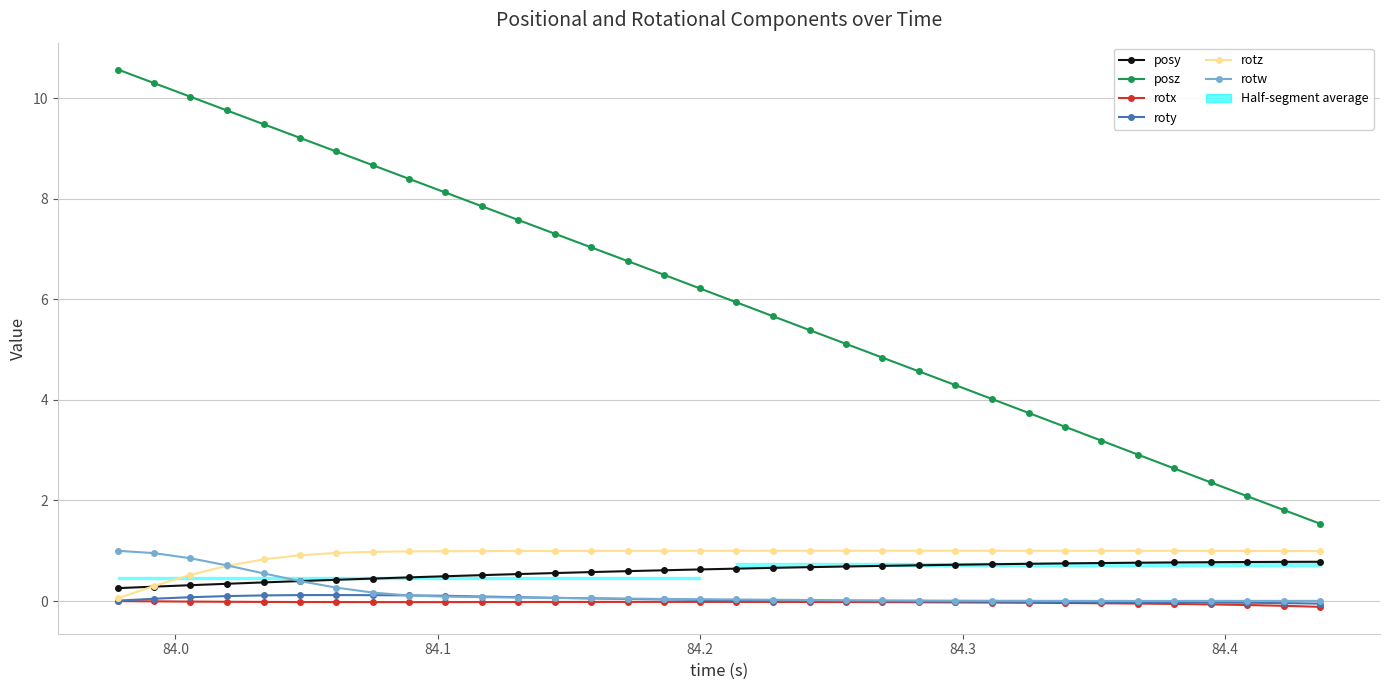

How many interior local peaks does the rotx series have?

1